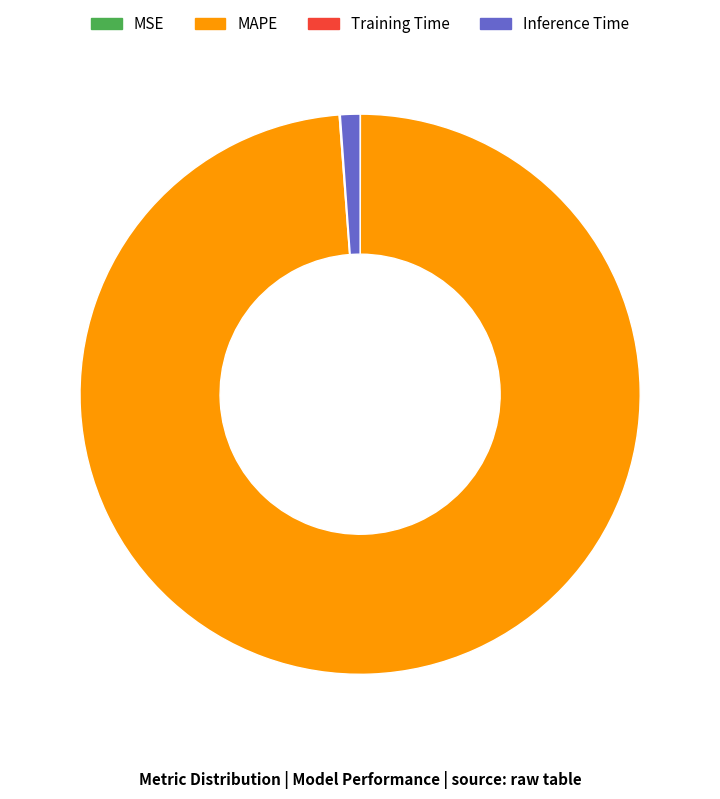

Is there any slice that represents more than half of the pie?

Yes